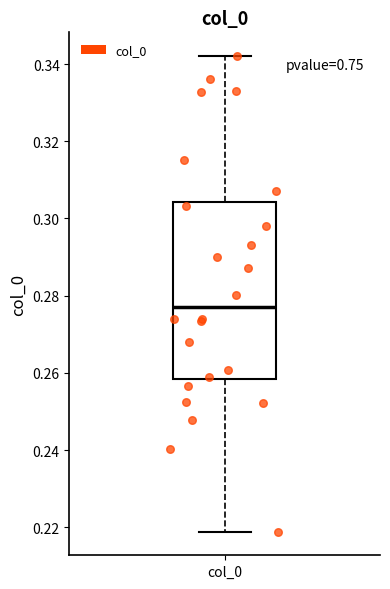

Read this box plot against the y-axis: the position of the median line, the range covered by the box, and the ends of both whiskers. The values are not printed on the chart, so give them approximately, as read against the axis.

median 0.278, box 0.258 to 0.304, whiskers 0.218 to 0.342